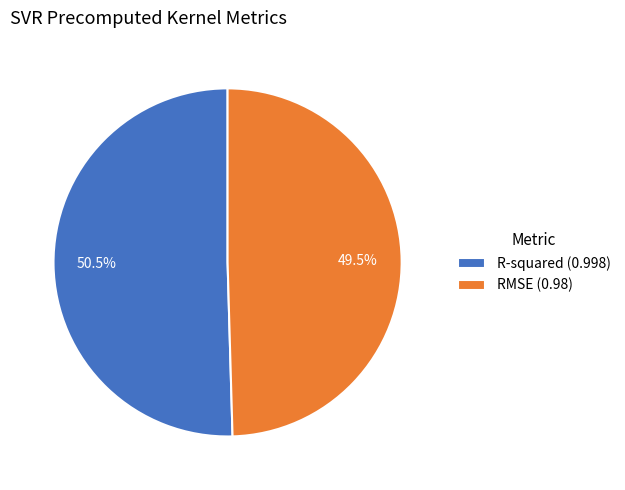

How many slices are in this pie chart?

2